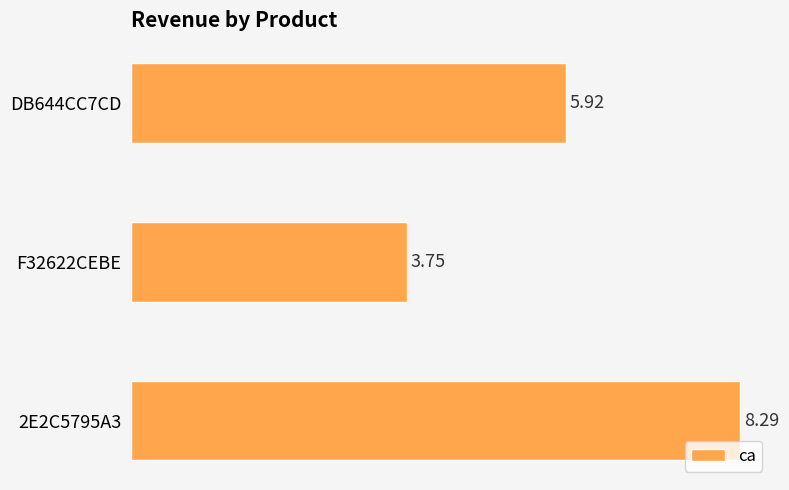

Which has a higher value, 2E2C5795A3 or DB644CC7CD?

2E2C5795A3